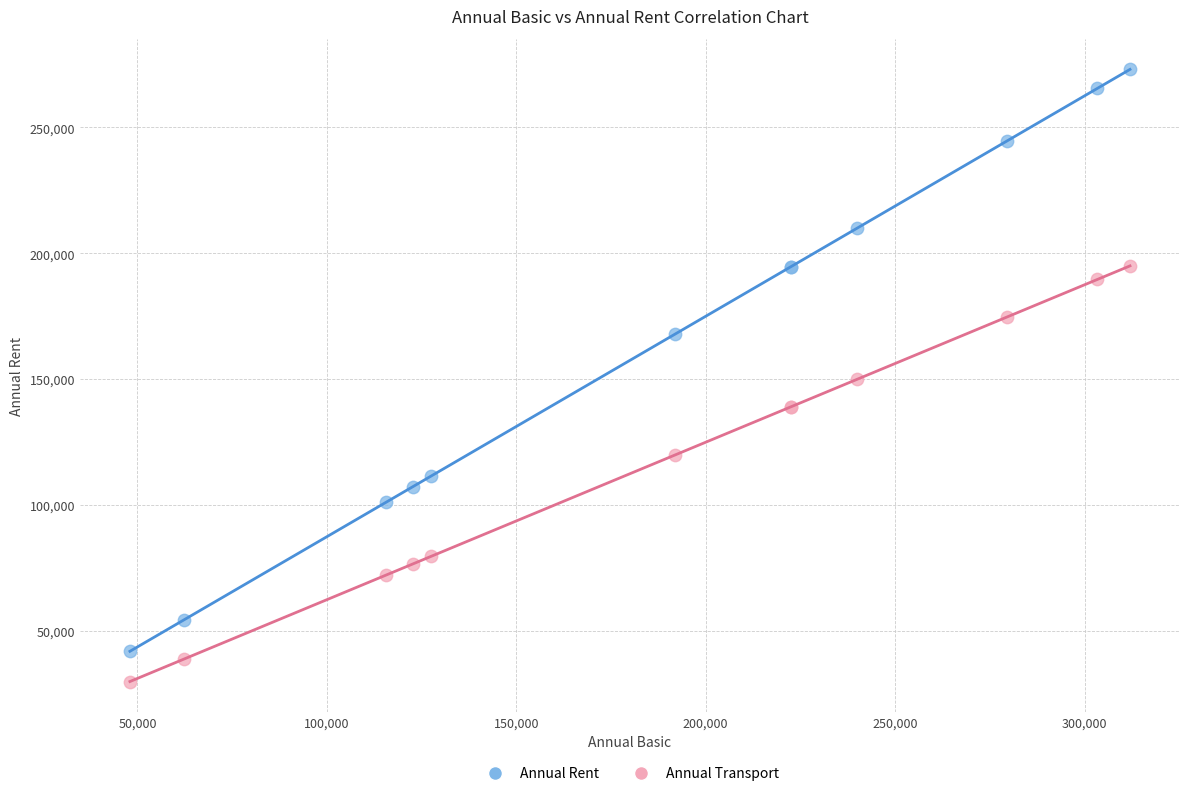

Which series contains the lowest Y value?

Annual Transport